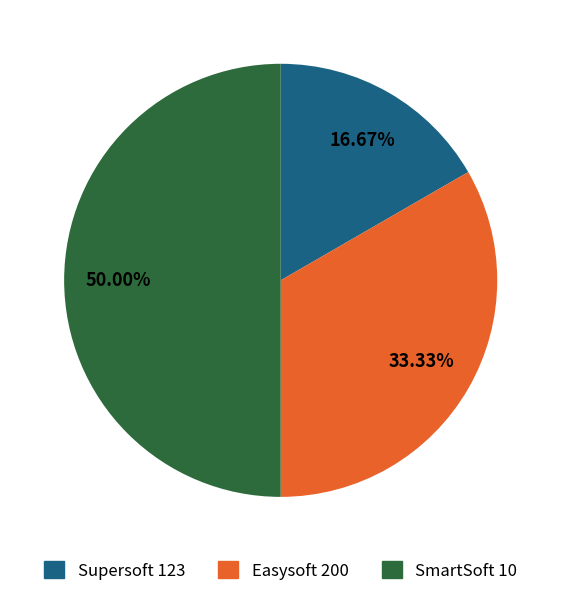

Between SmartSoft 10 and Supersoft 123, which is larger?

SmartSoft 10